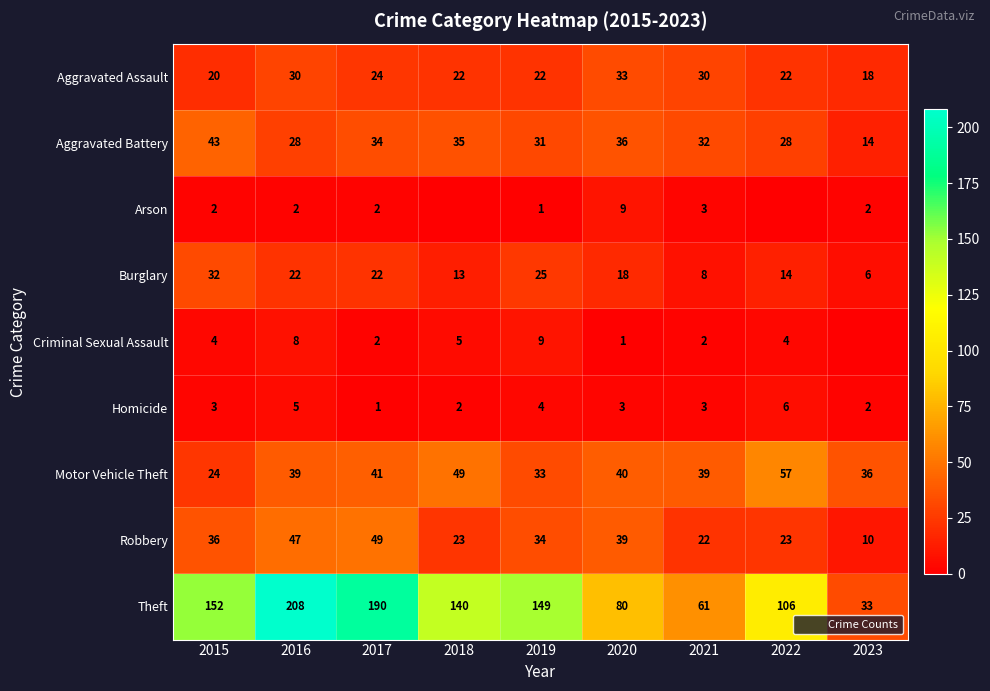

At 2023, list the series in order from smallest to largest.

Criminal Sexual Assault, Arson, Homicide, Burglary, Robbery, Aggravated Battery, Aggravated Assault, Theft, Motor Vehicle Theft